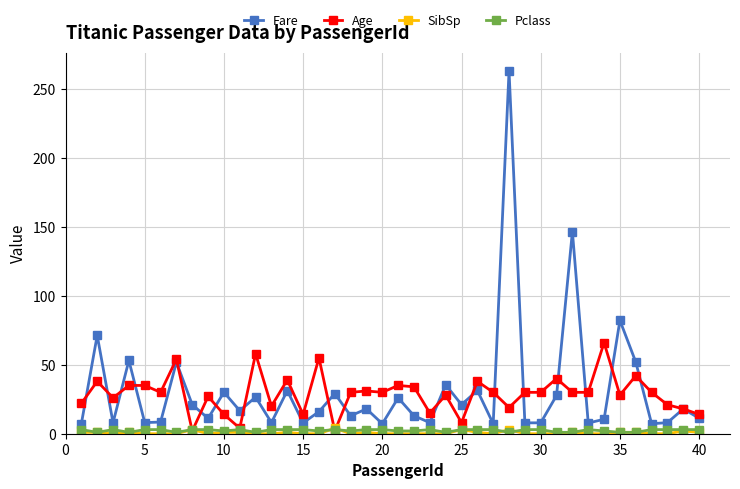

What is the value of the Fare point at the 15th from the left?

7.9